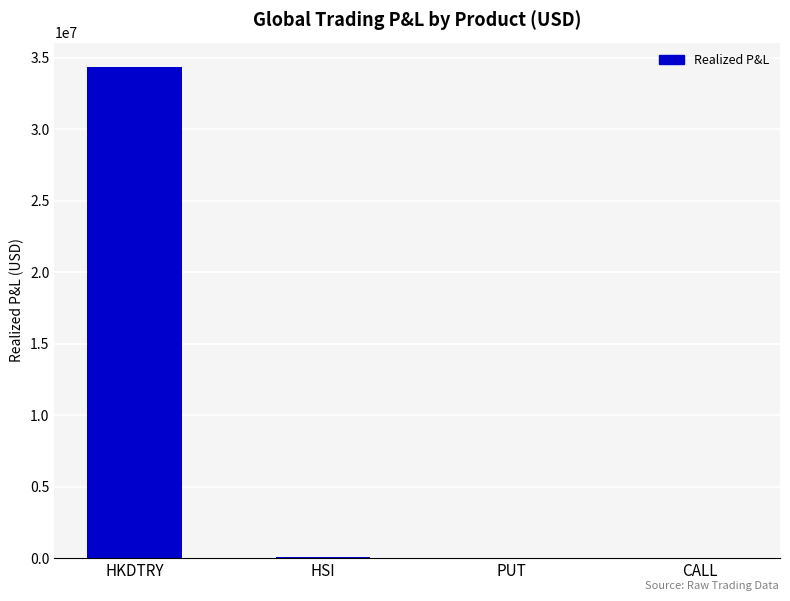

Are the bars horizontal?

No